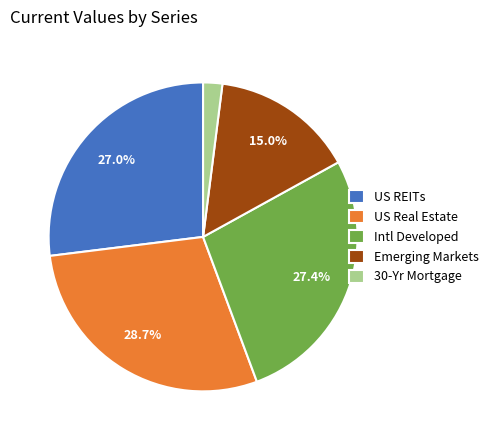

To the nearest percent, what is the difference between the US Real Estate and Intl Developed slice percentages?

1%